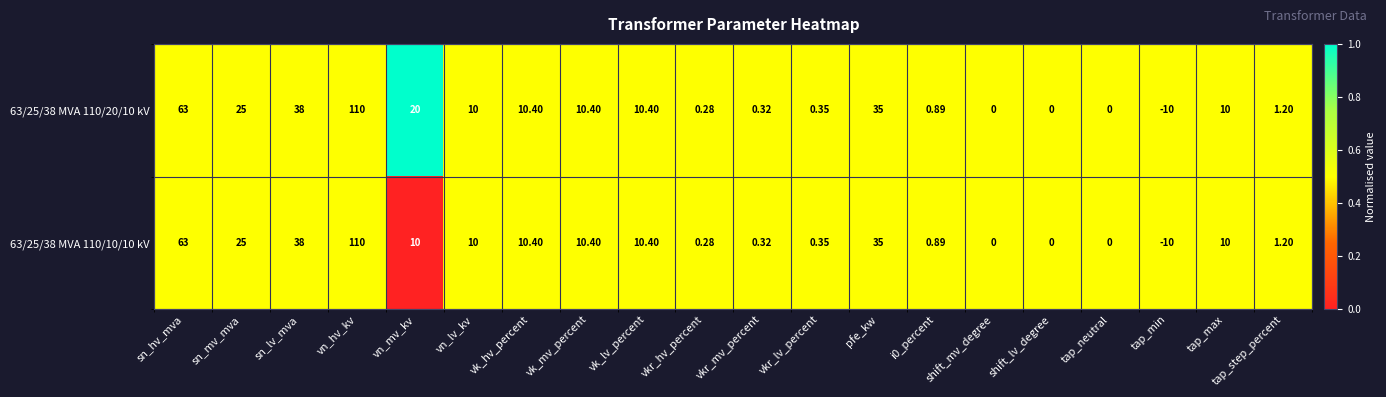

Which category has the highest value in the 63/25/38 MVA 110/20/10 kV series?

vn_hv_kv